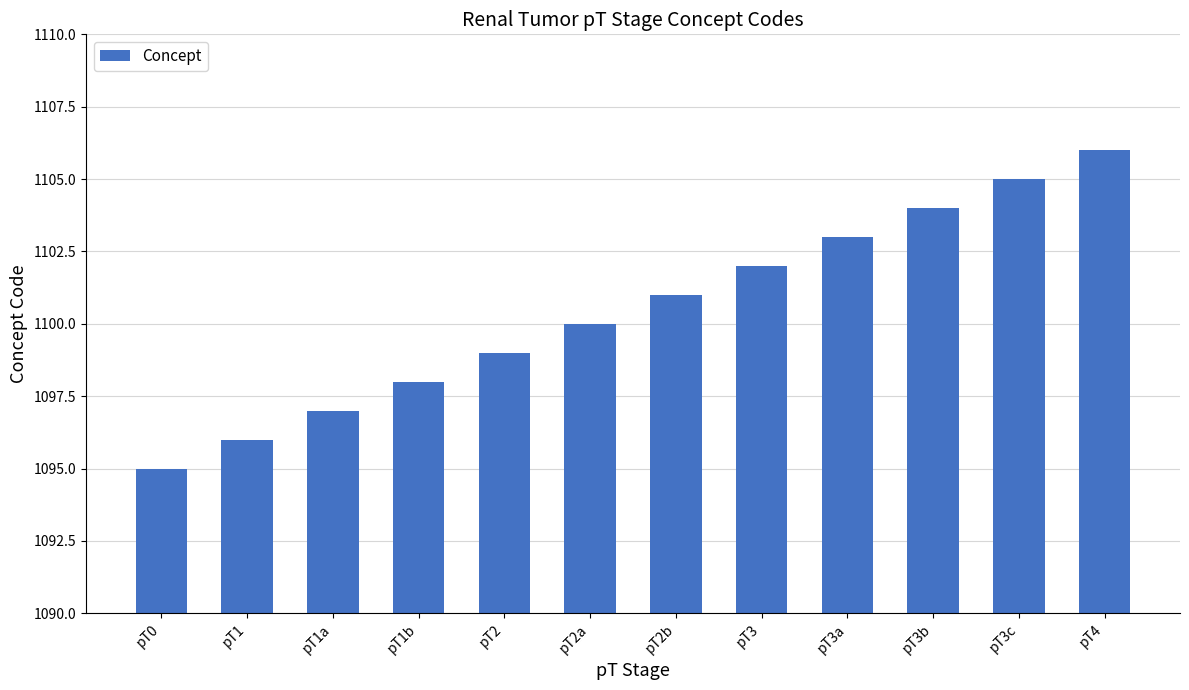

What is the label of the 9th bar from the left?

pT3a